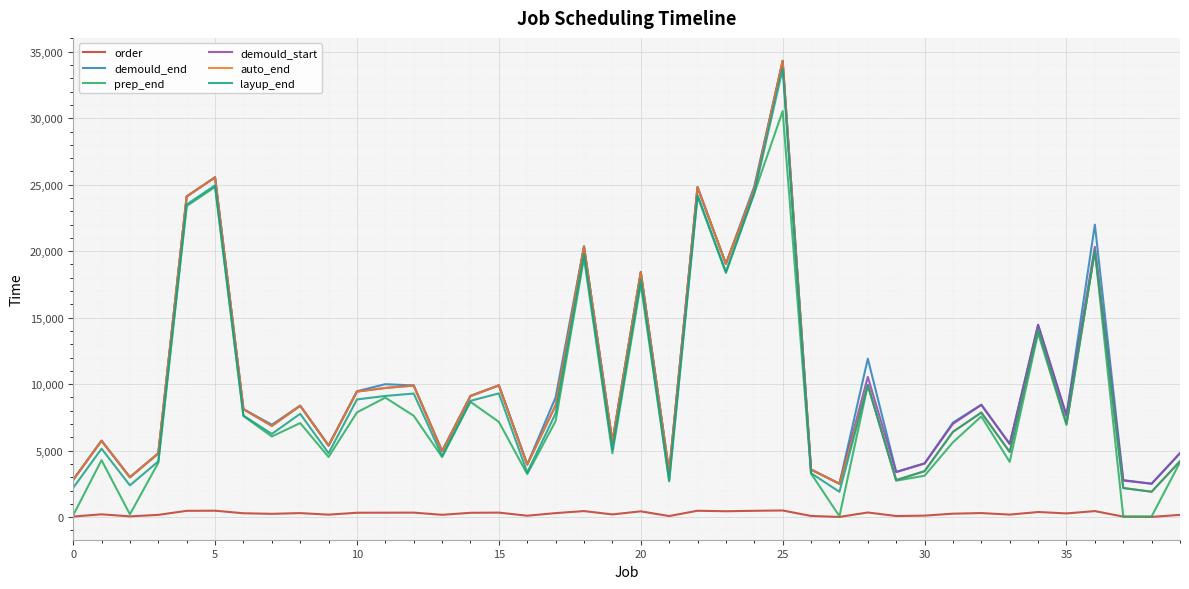

How many series are shown in this chart?

6